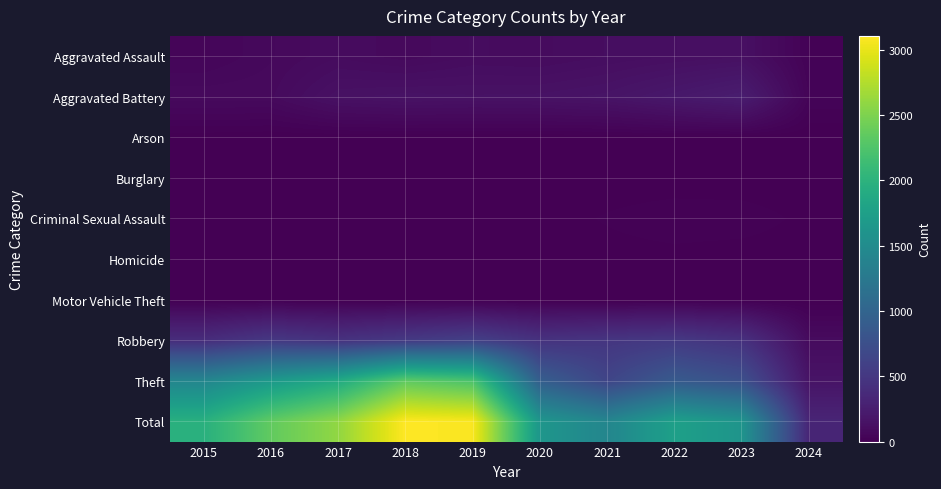

What is the total value across all series at 2016?

4704